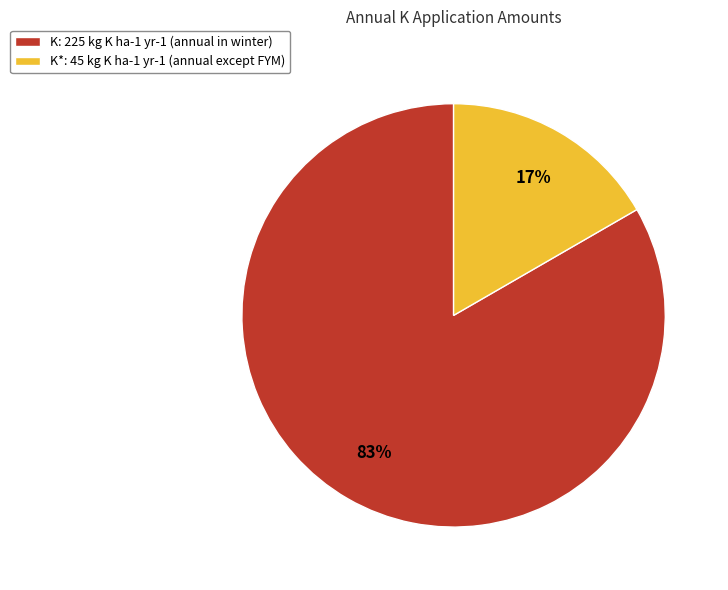

Which slice is the largest?

K: 225 kg K ha-1 yr-1 (annual in winter)